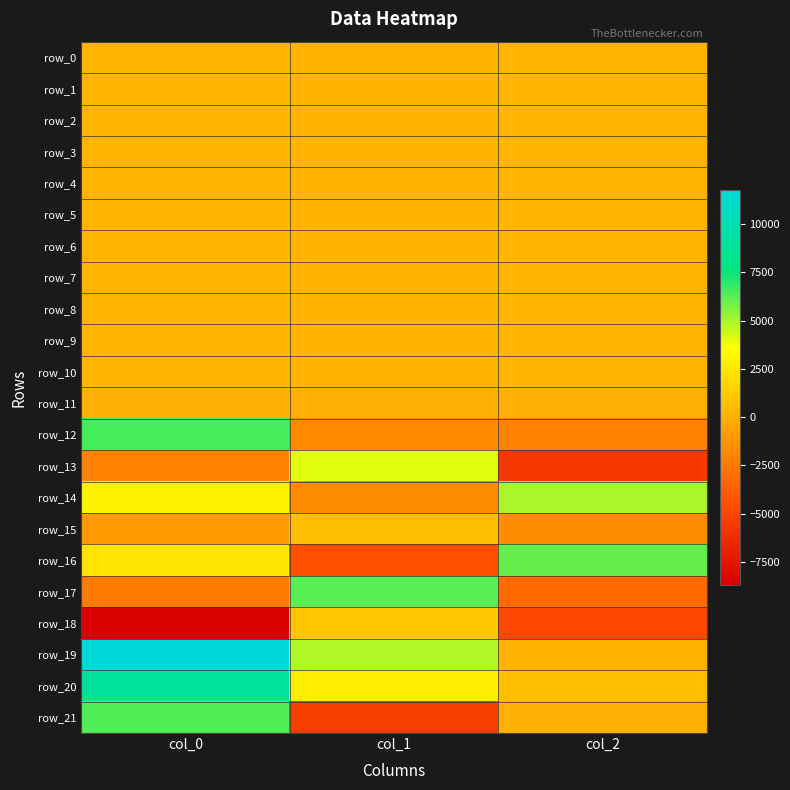

Count the number of data series in this chart.

22